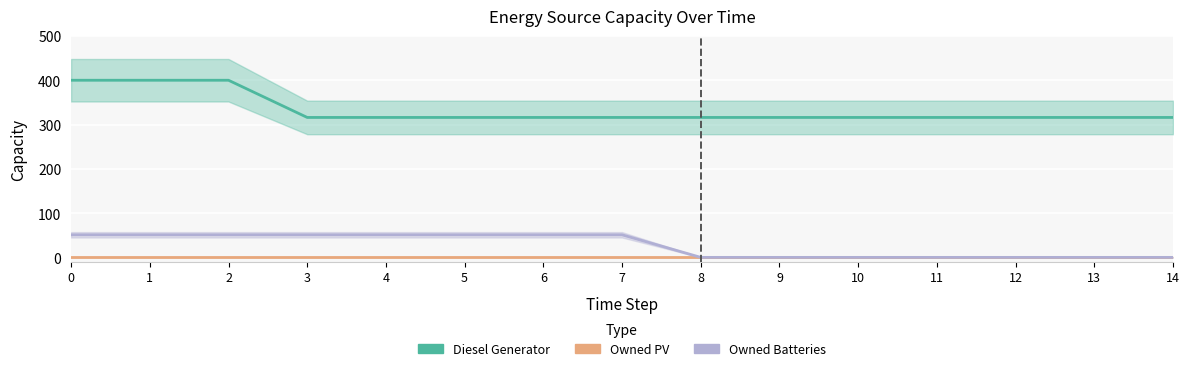

How many distinct data groups are displayed?

3